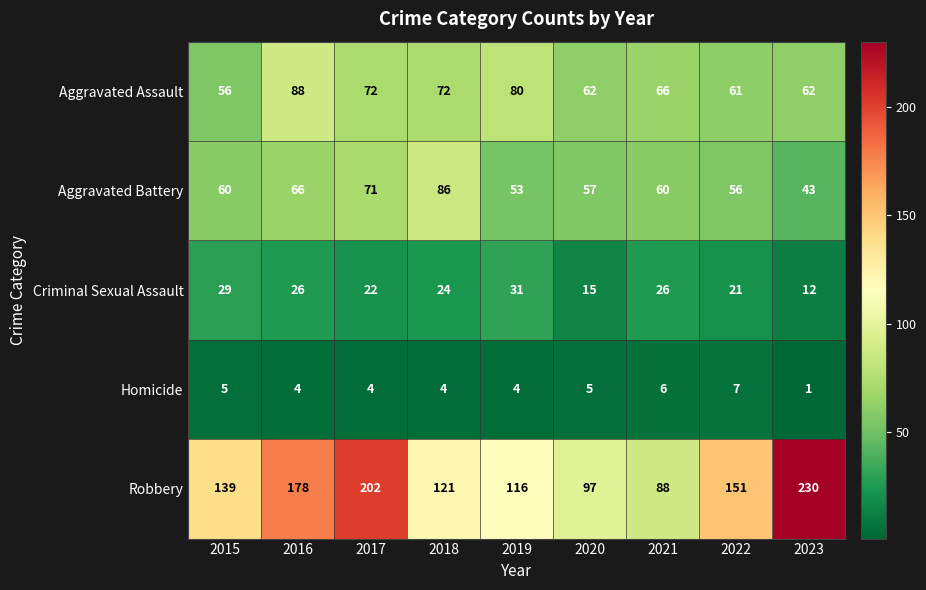

At how many categories does at least one series exceed 90?

8